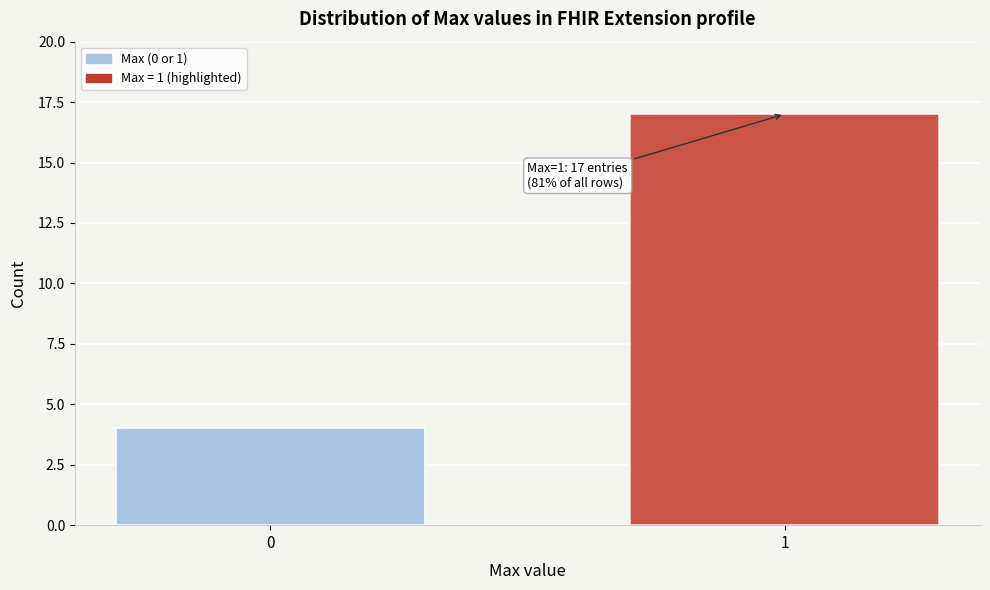

Reading left to right, list all the values displayed in this chart.

0=4	1=17